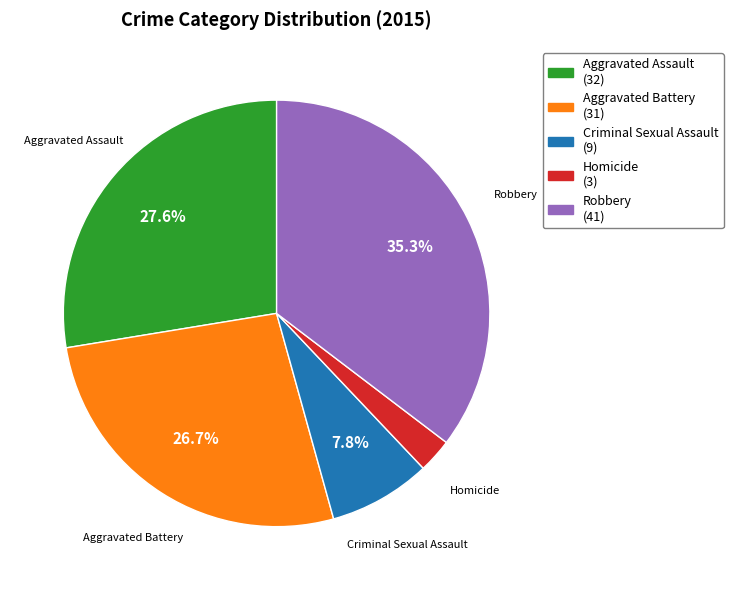

Is there any slice that represents more than half of the pie?

No